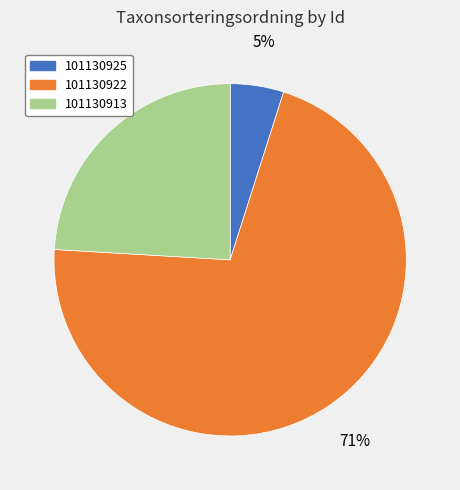

Which category accounts for the majority?

101130922